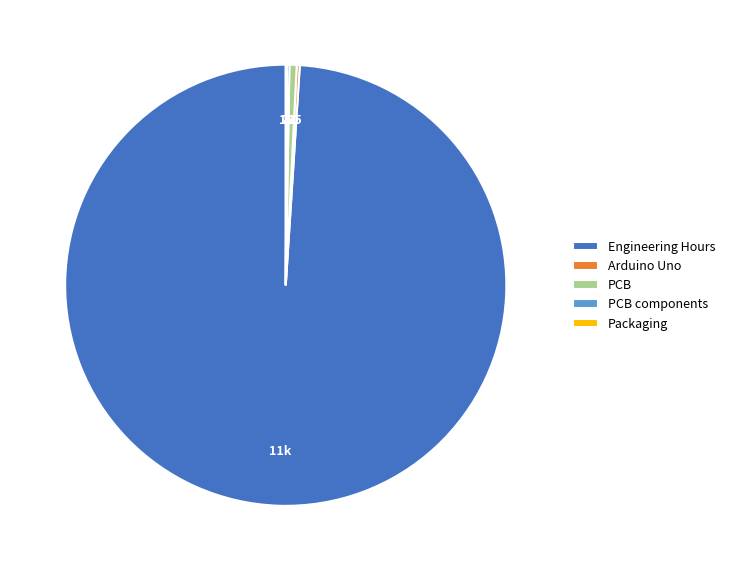

Is there a majority slice in this chart?

Yes